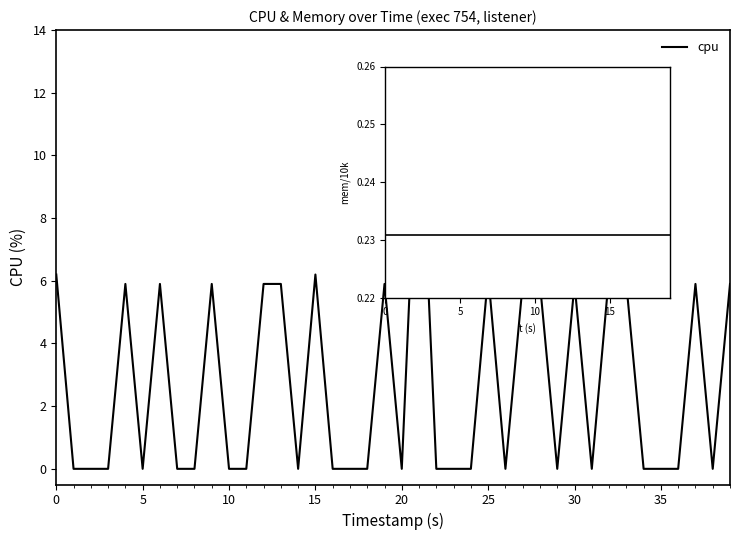

Count the number of data series in this chart.

1